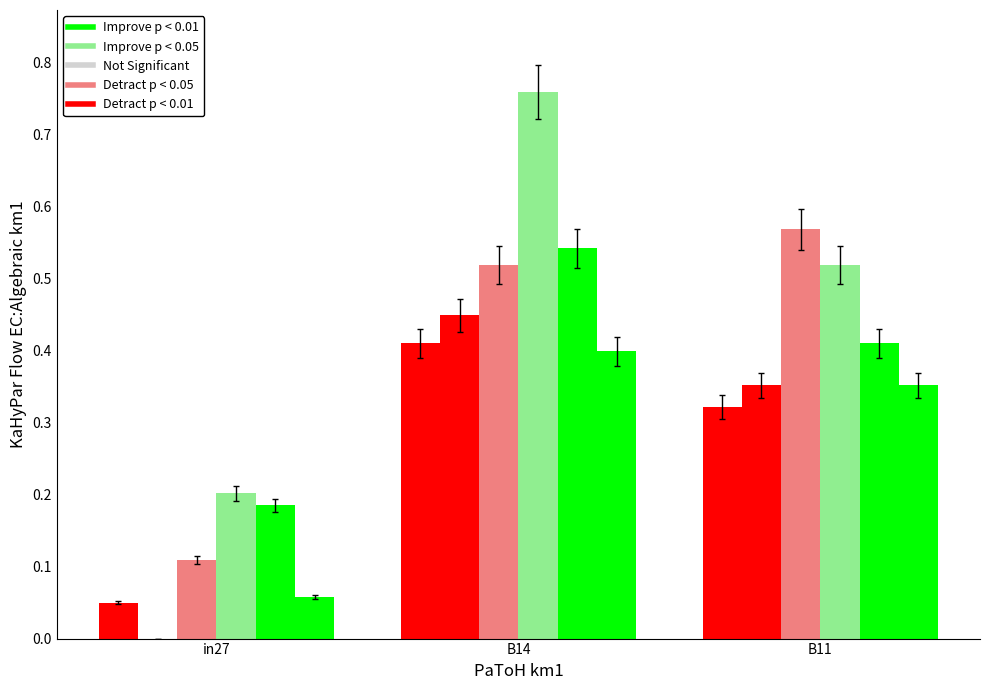

Reading left to right, what are all the values shown in this chart?

job714_scenario0_1517: 0.0	0.4	0.3
job721_scenario0_1535: 0.0	0.4	0.4
job722_scenario1_1537: 0.1	0.5	0.6
job723_scenario2_1538: 0.2	0.8	0.5
job724_scenario2_1540: 0.2	0.5	0.4
job725_scenario0_1542: 0.1	0.4	0.4